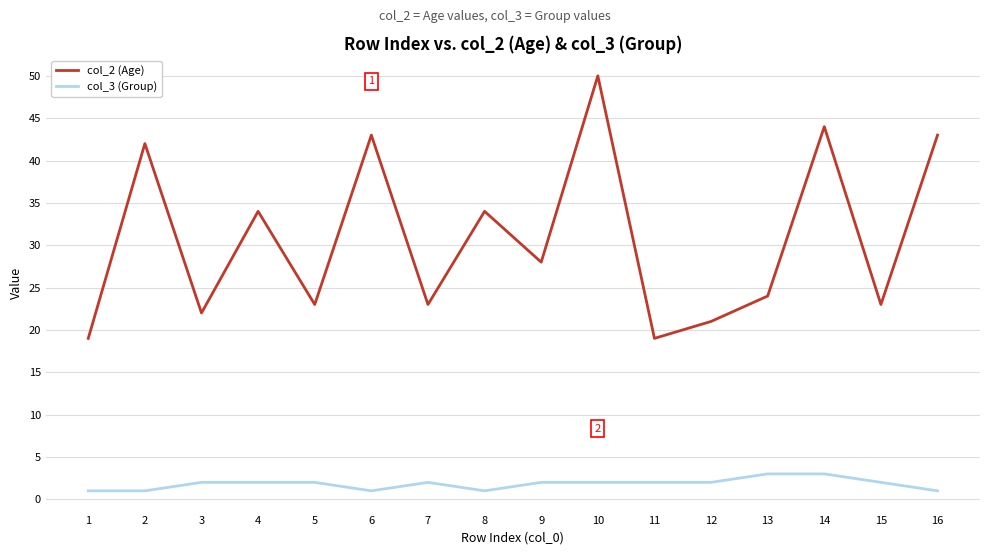

Reading left to right, transcribe all the data shown in this chart.

col_2 (Age): 19	42	22	34	23	43	23	34	28	50	19	21	24	44	23	43
col_3 (Group): 1	1	2	2	2	1	2	1	2	2	2	2	3	3	2	1